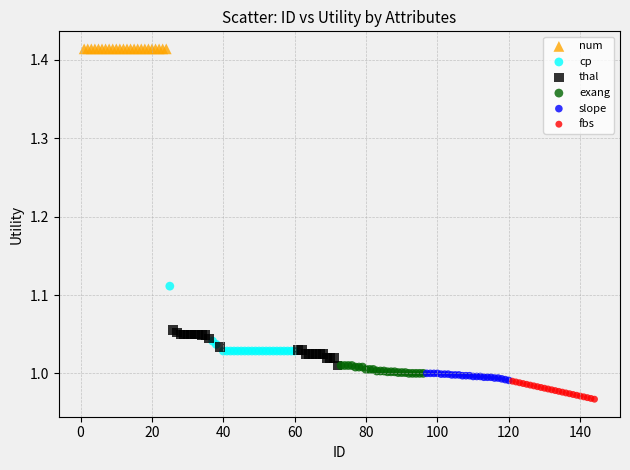

What are all the series names shown in the legend?

num, cp, thal, exang, slope, fbs